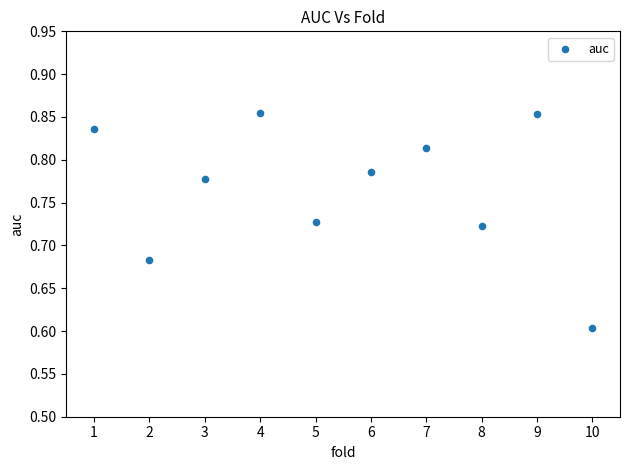

What Y value in the scatter plot is closest to 0?

0.6